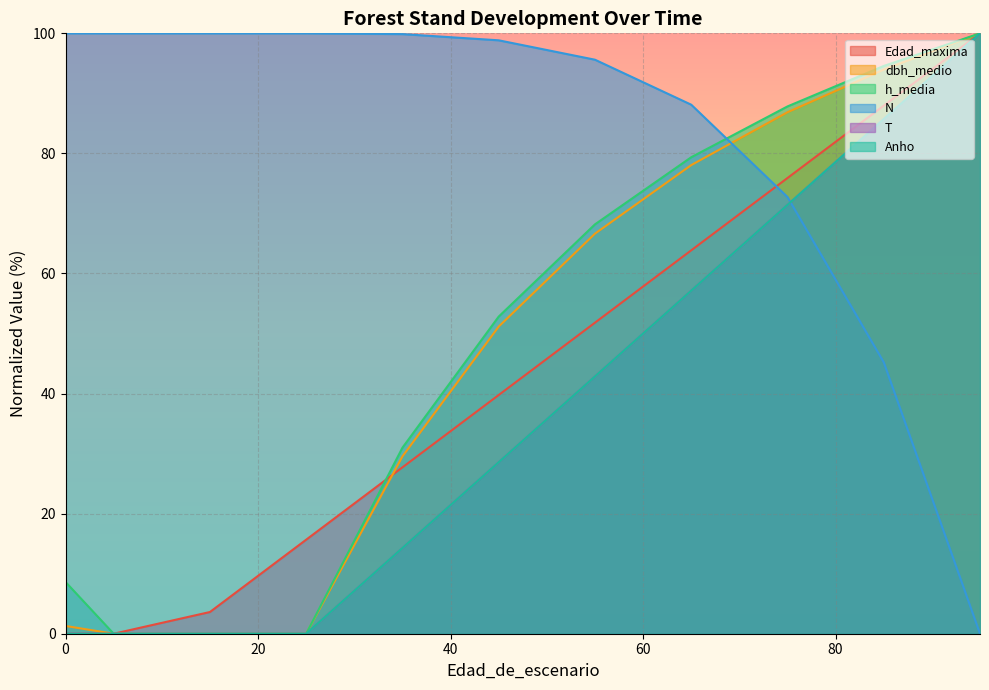

True or false: h_media has a value of 69.2 at 25.

False